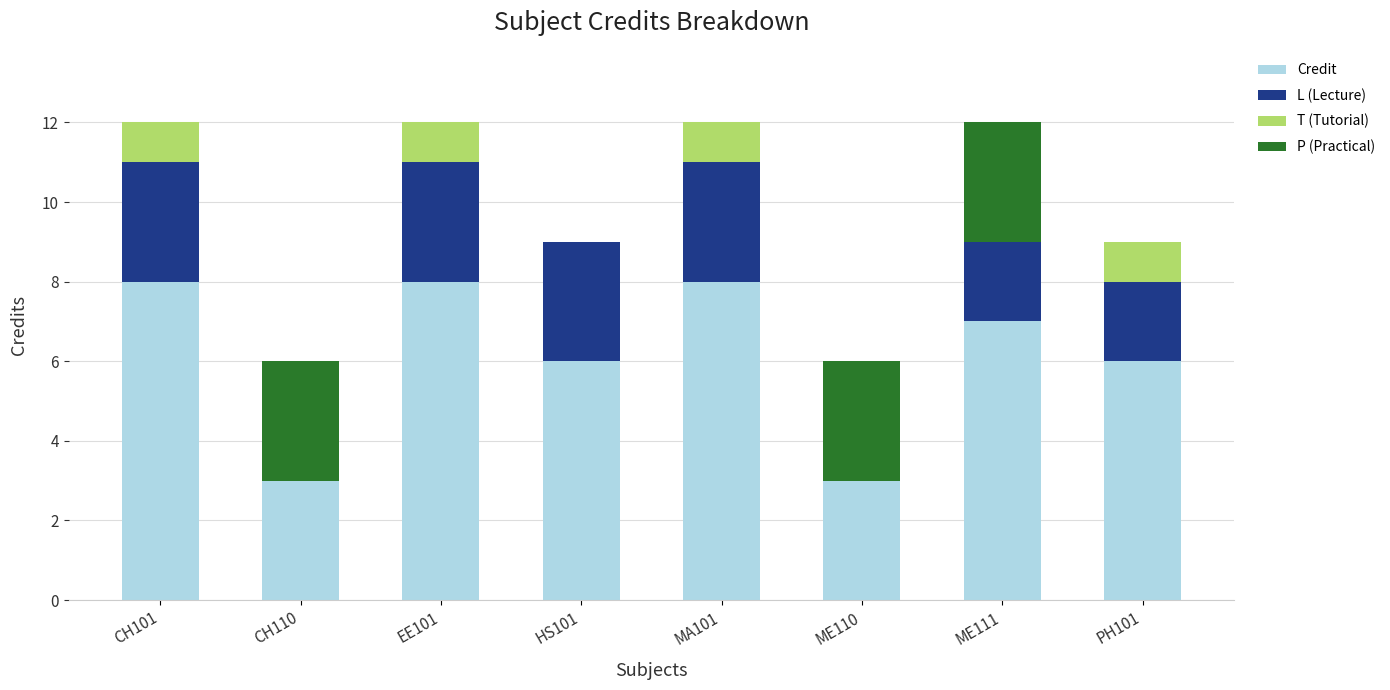

What is the total value across all series at EE101?

12